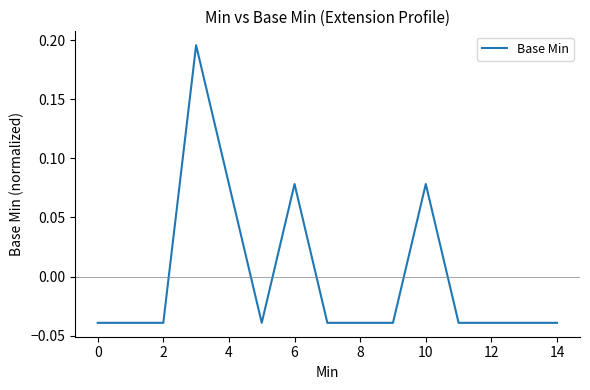

Does the chart display data point markers on the line(s)?

No